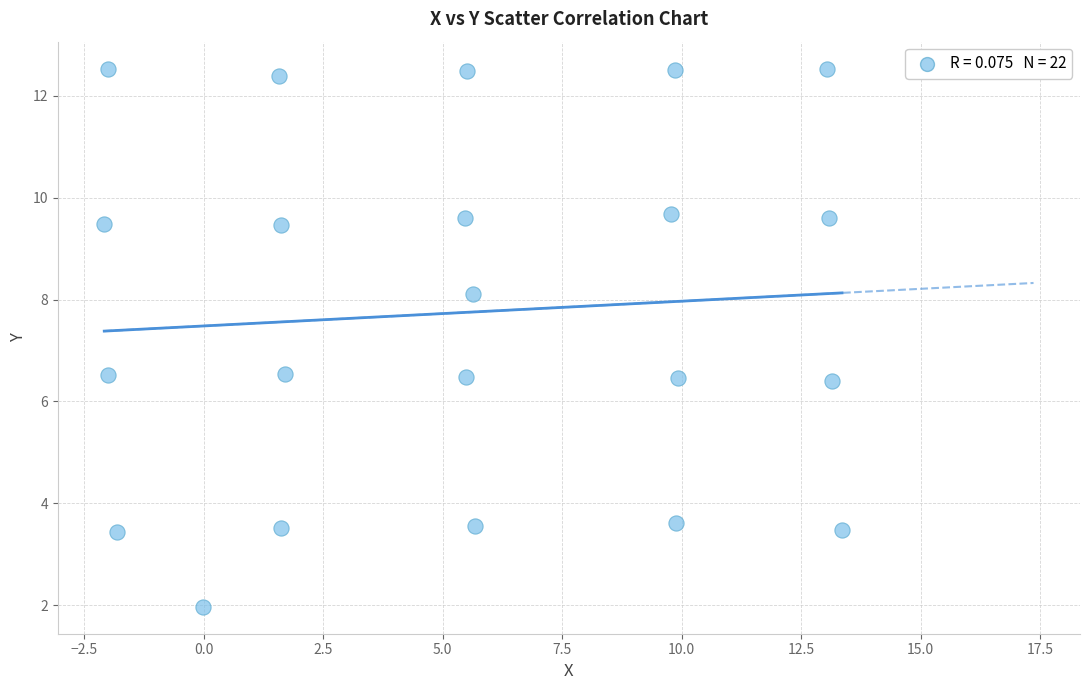

What is the range of Y values (max minus min)?

10.6